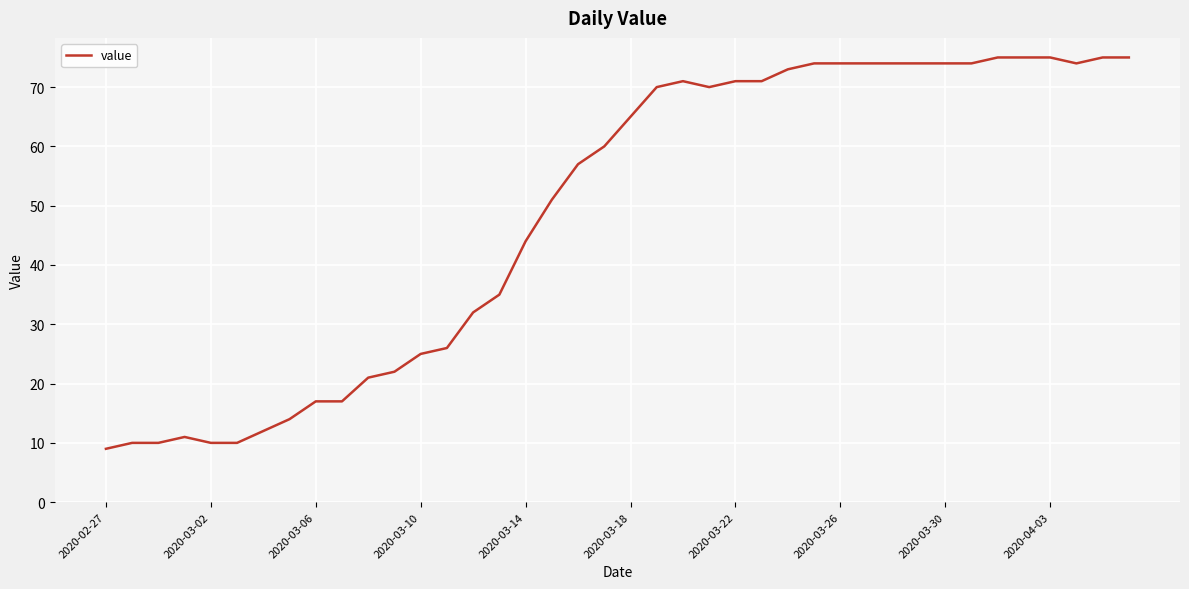

What is the minimum value shown in the chart?

9